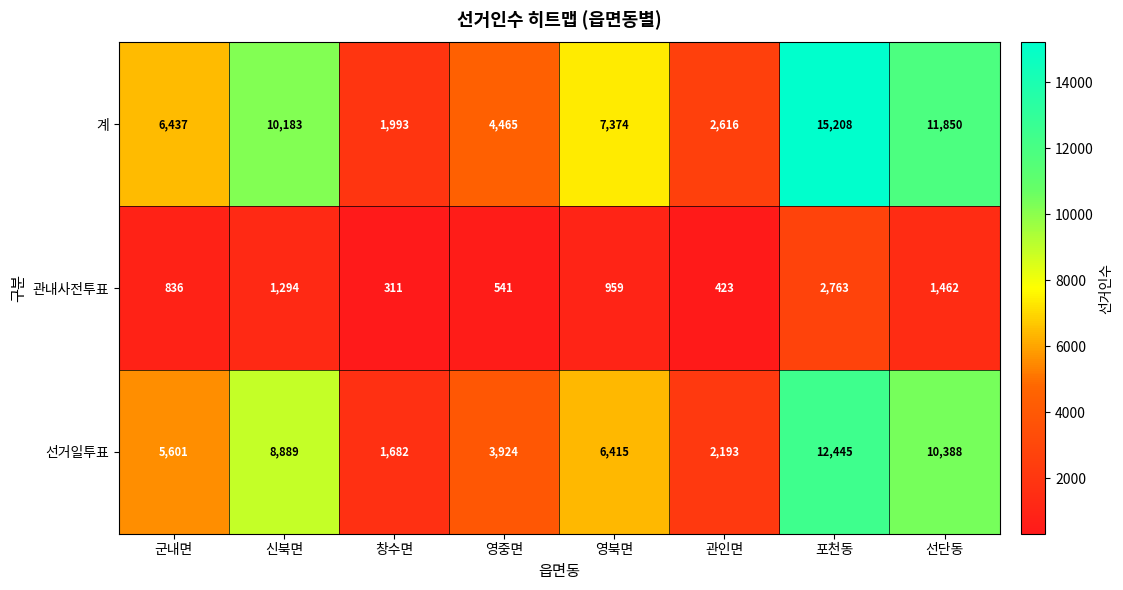

Is the value of 선거일투표 at 관인면 greater than the value of 계 at 영중면?

No